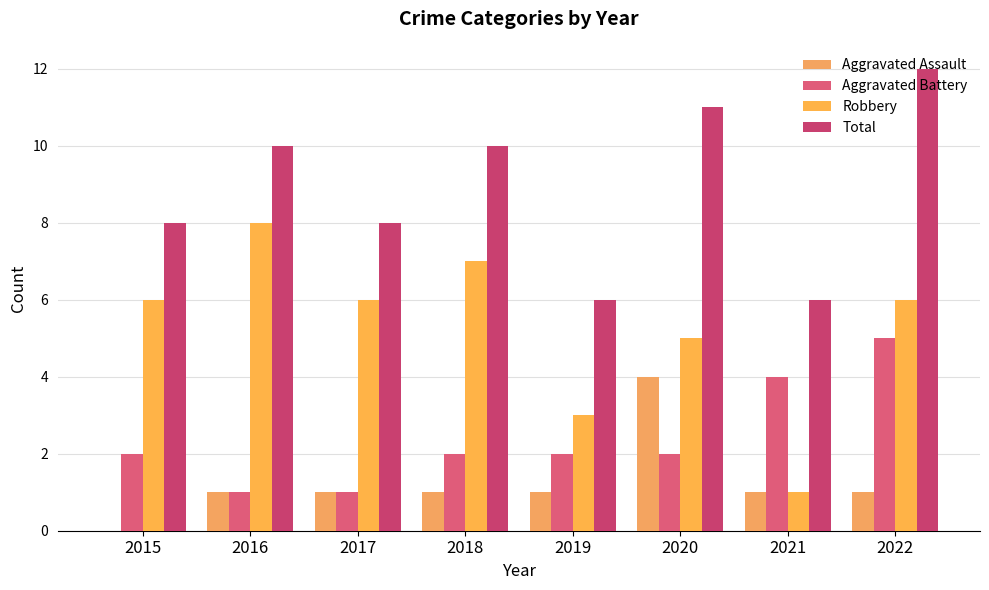

What is the approximate value of Total at 2021?

6